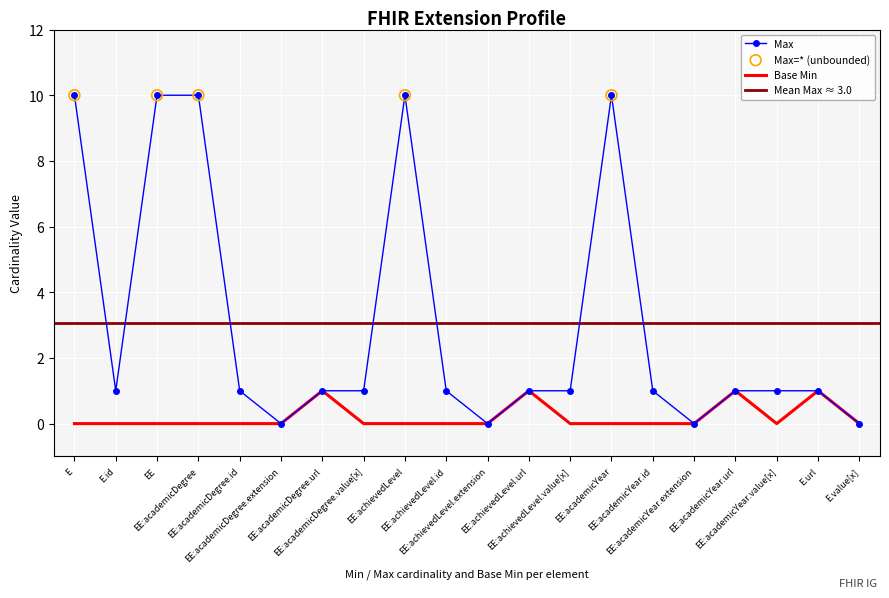

Which series contains the highest Y value?

Max